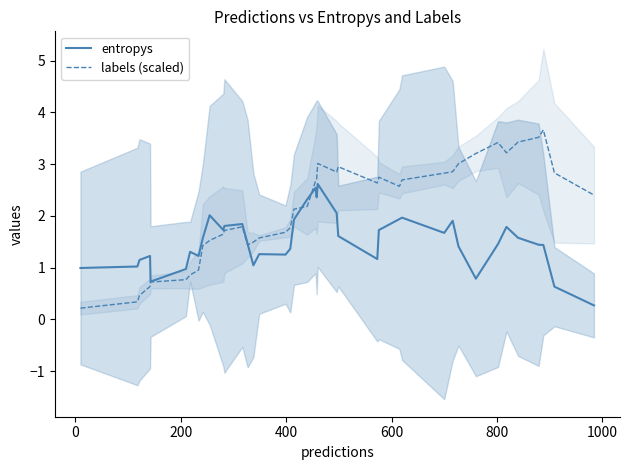

Does the chart have visible grid lines?

No